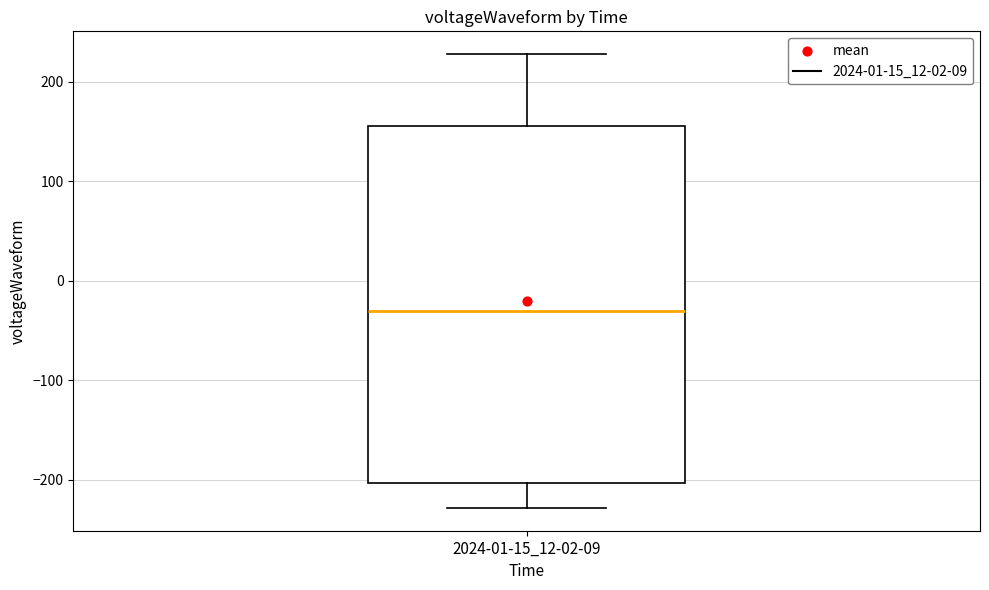

Read this box plot against the y-axis: the position of the median line, the range covered by the box, and the ends of both whiskers. The values are not printed on the chart, so give them approximately, as read against the axis.

median -30, box -200 to 160, whiskers -230 to 230